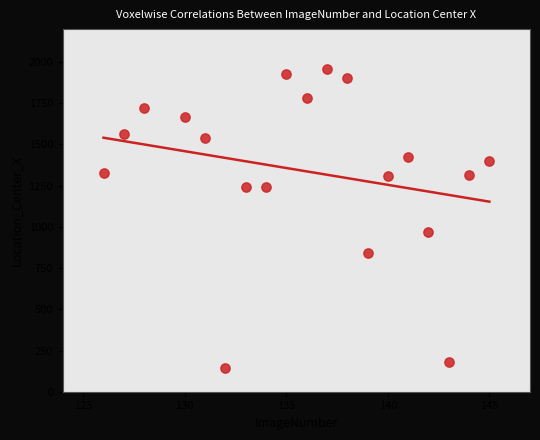

What is the range of Y values (max minus min)?

1810.7